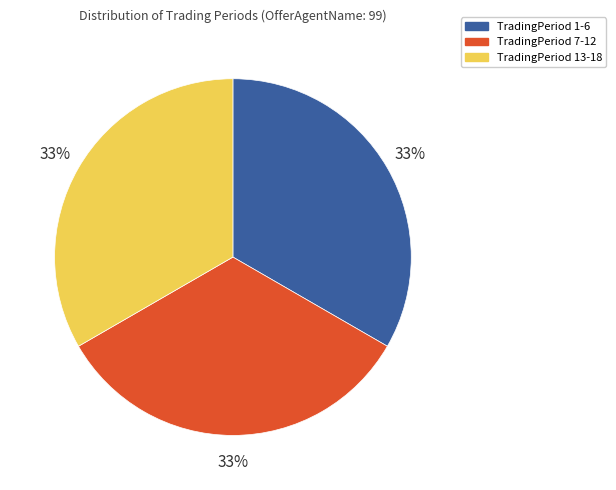

How many segments does this pie chart have?

3